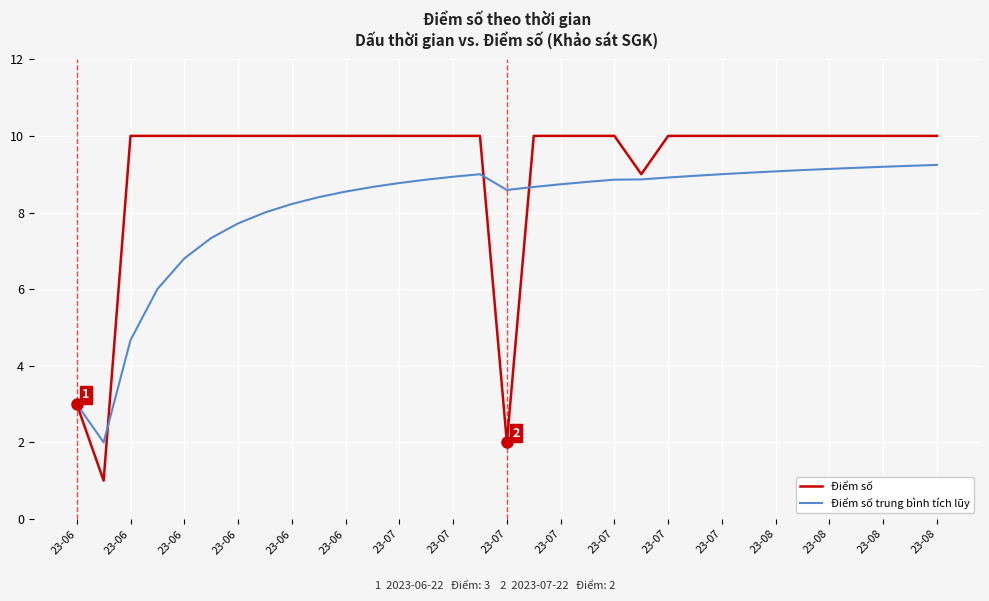

Which series has the largest total across all categories?

Điểm số